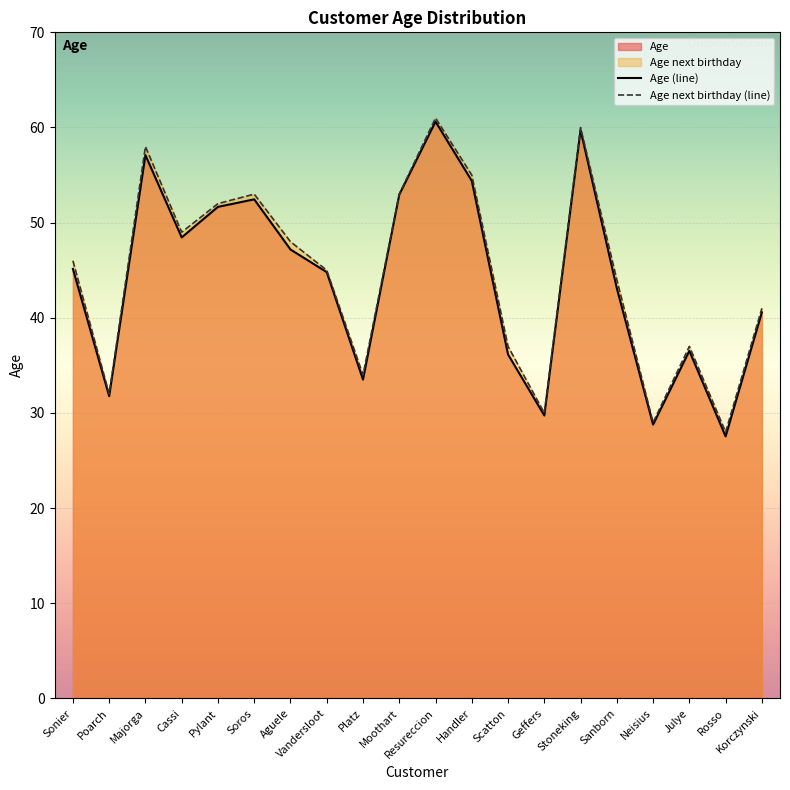

What is the value of the Age next birthday (line) point at the 10th from the left?

53.0